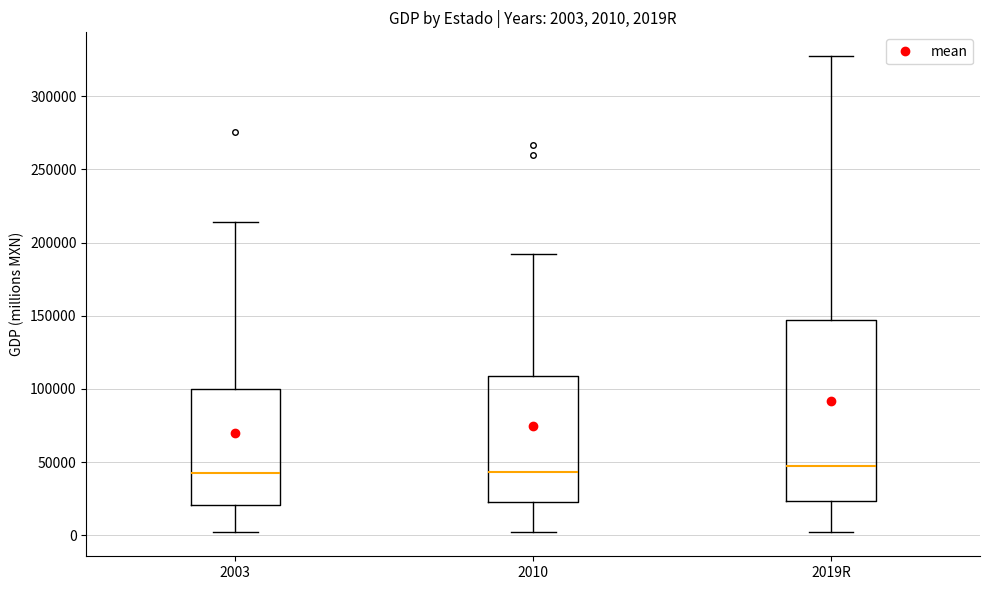

Comparing the boxes themselves (not the whiskers), which one is the tallest?

2019R